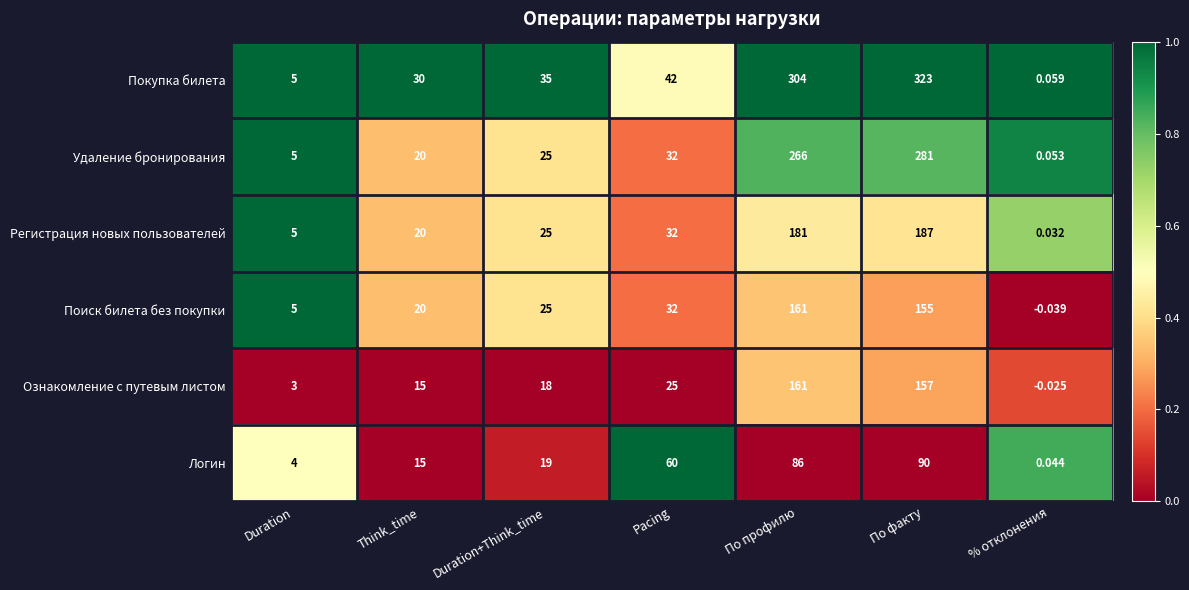

At which category is the sum across all series the highest?

По факту